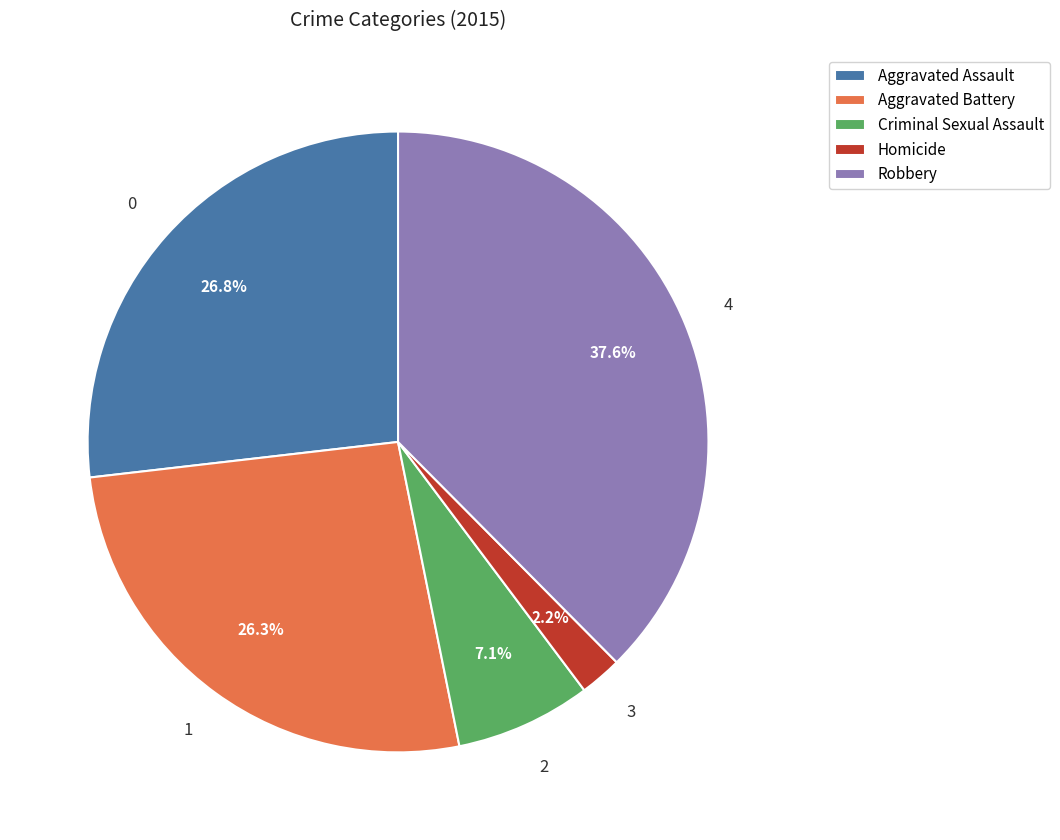

What is the ratio of the value at Homicide to the value at Robbery?

0.1